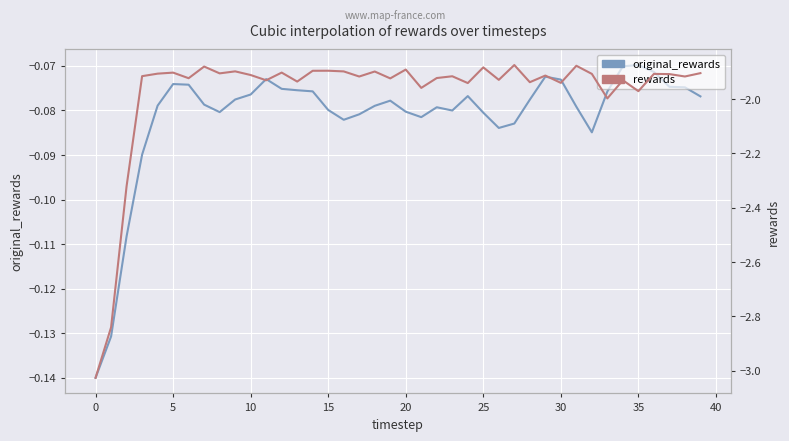

Between 11 and 17, which is larger?

11